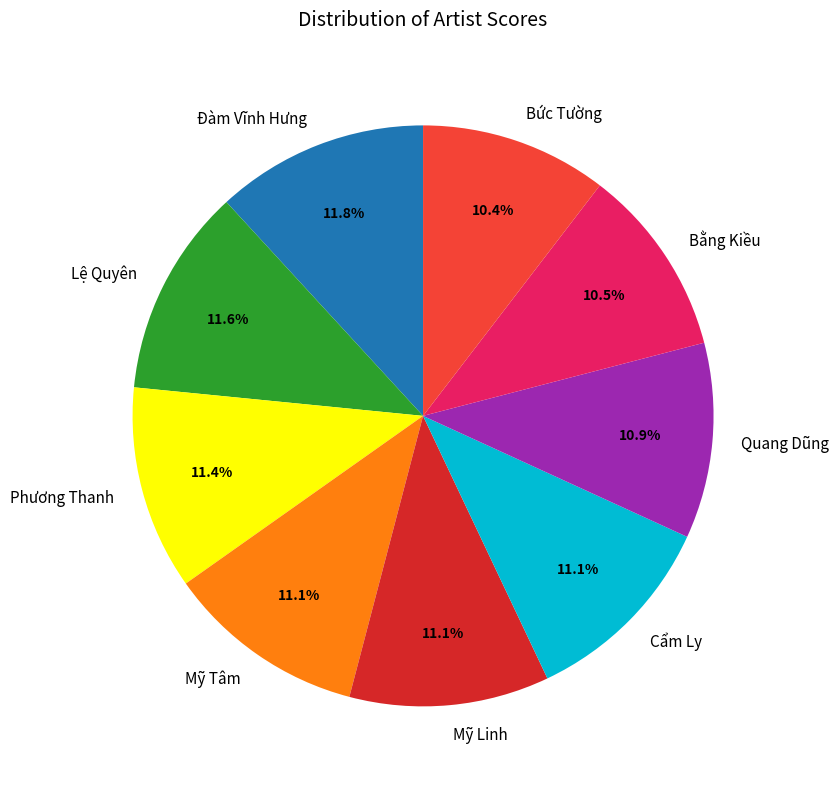

Does Bức Tường account for over 50% of the chart?

No